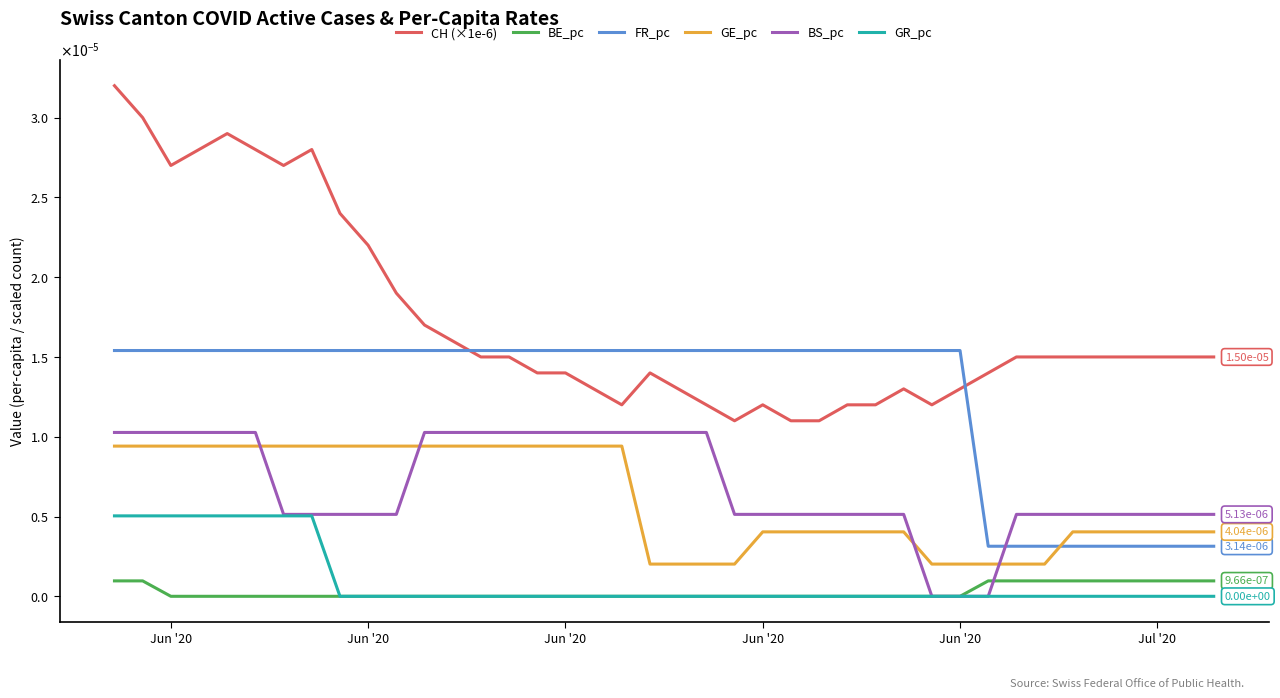

Which series has the widest spread of values?

CH (×1e-6)